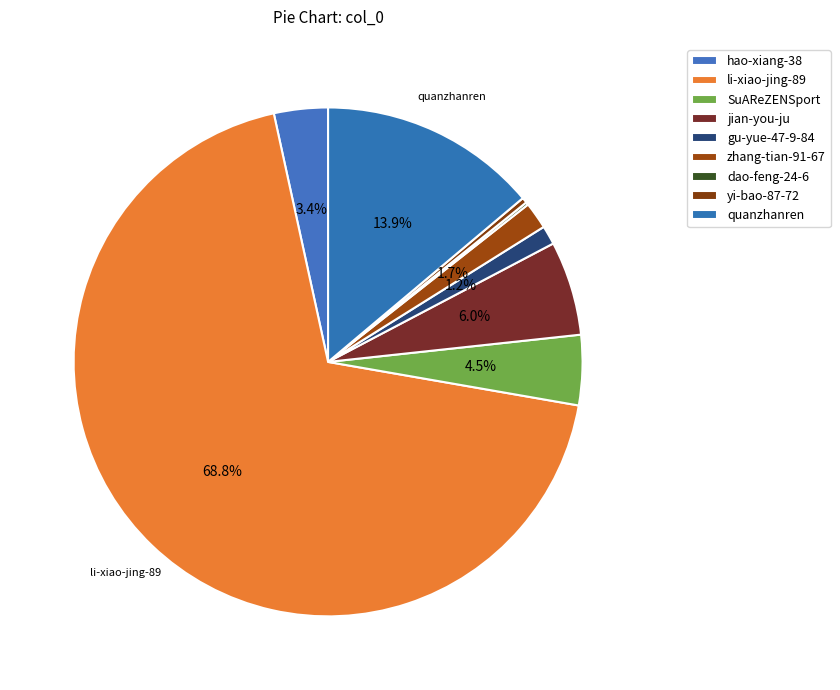

Which slice represents more than half of the pie?

li-xiao-jing-89